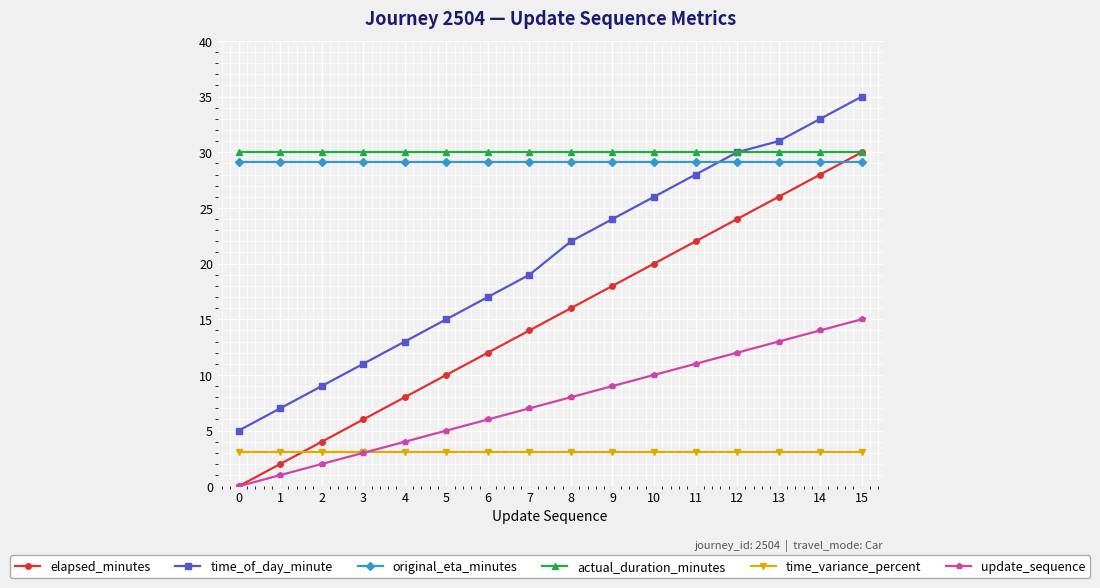

Reading right to left, extract all data points from this chart.

elapsed_minutes: 15=30.0	14=28.0	13=26.0	12=24.0	11=22.0	10=20.0	9=18.0	8=16.0	7=14.0	6=12.0	5=10.0	4=8.0	3=6.0	2=4.0	1=2.0	0=0.0
time_of_day_minute: 15=35.0	14=33.0	13=31.0	12=30.0	11=28.0	10=26.0	9=24.0	8=22.0	7=19.0	6=17.0	5=15.0	4=13.0	3=11.0	2=9.0	1=7.0	0=5.0
original_eta_minutes: 15=29.1	14=29.1	13=29.1	12=29.1	11=29.1	10=29.1	9=29.1	8=29.1	7=29.1	6=29.1	5=29.1	4=29.1	3=29.1	2=29.1	1=29.1	0=29.1
actual_duration_minutes: 15=30.0	14=30.0	13=30.0	12=30.0	11=30.0	10=30.0	9=30.0	8=30.0	7=30.0	6=30.0	5=30.0	4=30.0	3=30.0	2=30.0	1=30.0	0=30.0
time_variance_percent: 15=3.1	14=3.1	13=3.1	12=3.1	11=3.1	10=3.1	9=3.1	8=3.1	7=3.1	6=3.1	5=3.1	4=3.1	3=3.1	2=3.1	1=3.1	0=3.1
update_sequence: 15=15.0	14=14.0	13=13.0	12=12.0	11=11.0	10=10.0	9=9.0	8=8.0	7=7.0	6=6.0	5=5.0	4=4.0	3=3.0	2=2.0	1=1.0	0=0.0